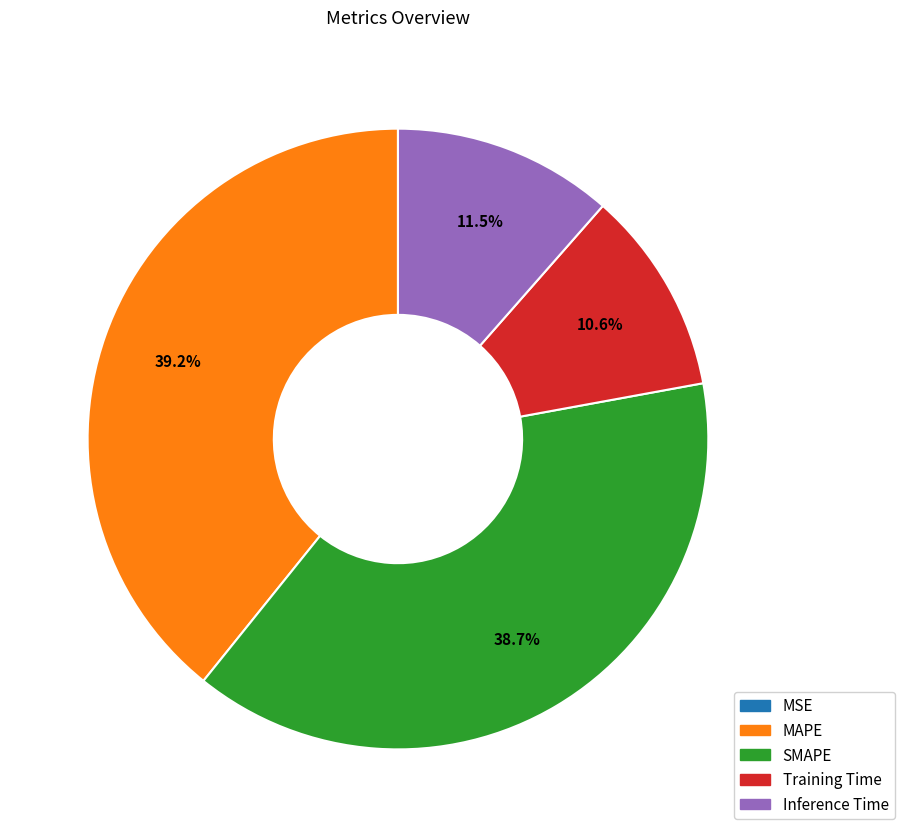

Is the sum of SMAPE and MAPE greater than half?

Yes